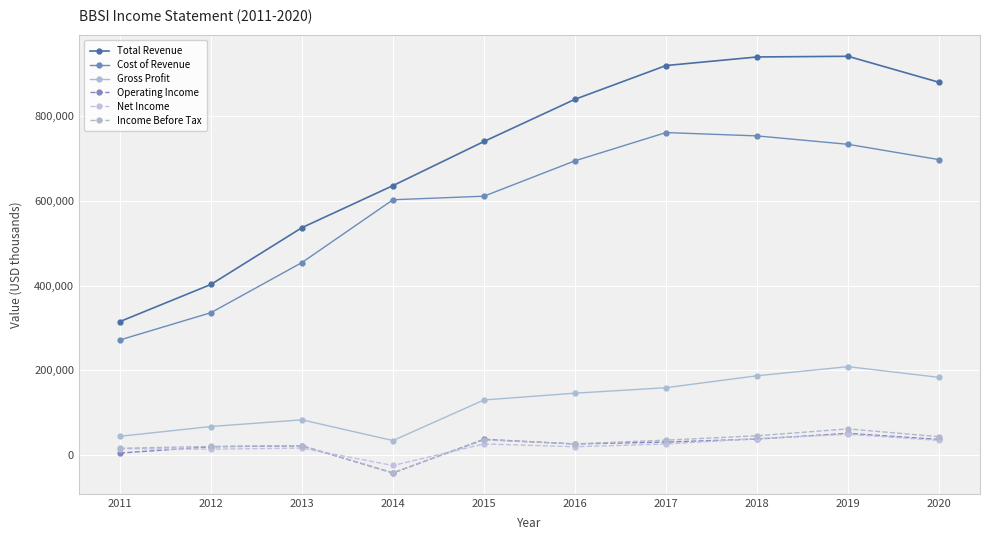

True or false: Operating Income has more than 0 points higher than both neighbors.

True